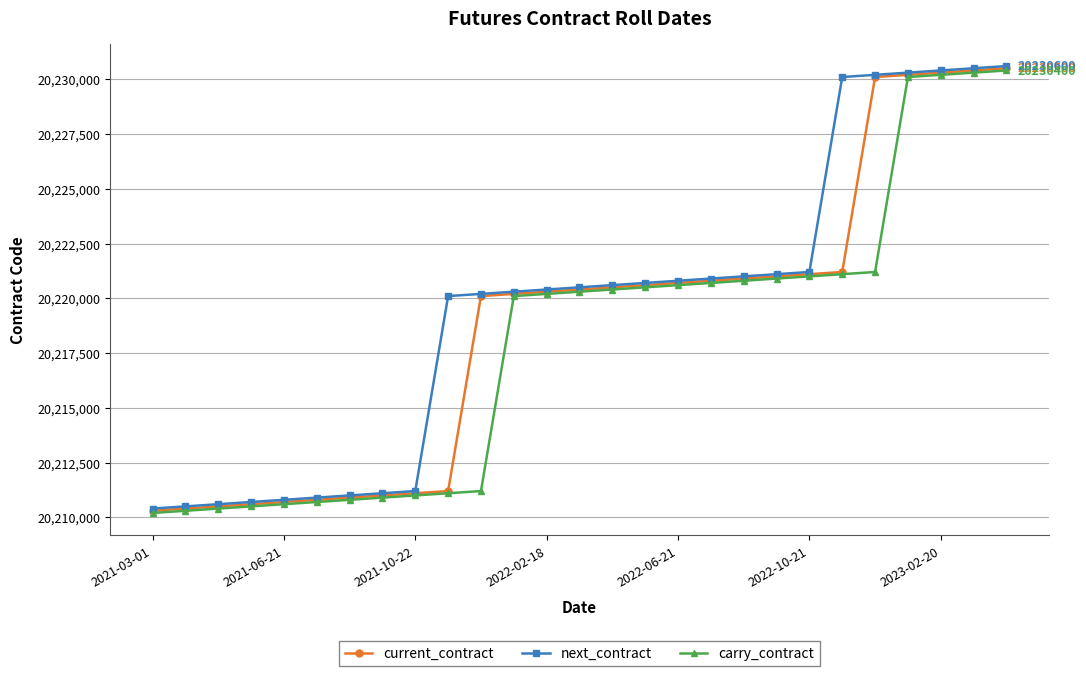

At how many categories does at least one series exceed 20222892?

6